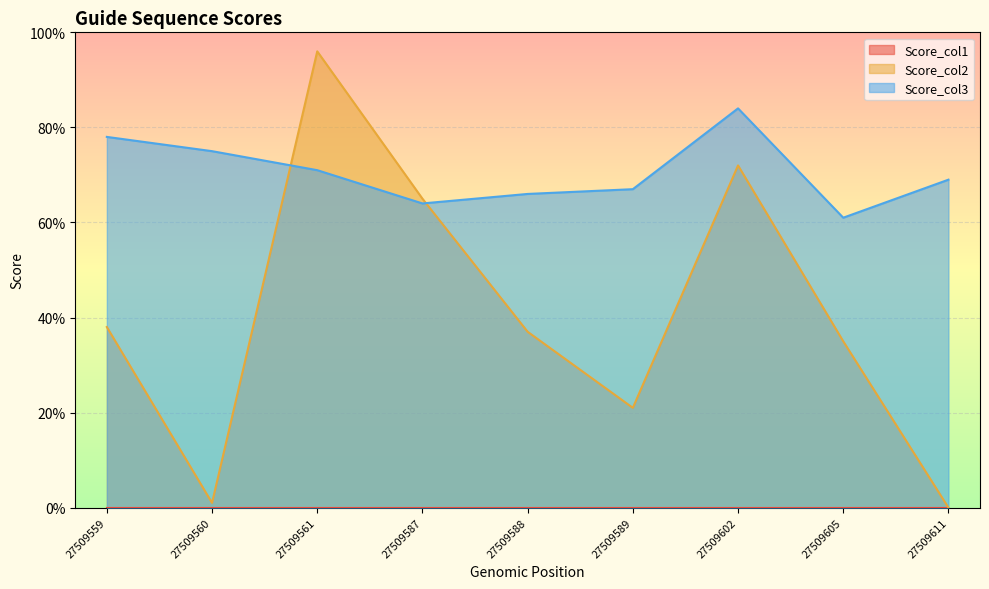

Rank the series by their average value, from highest to lowest.

Score_col3, Score_col2